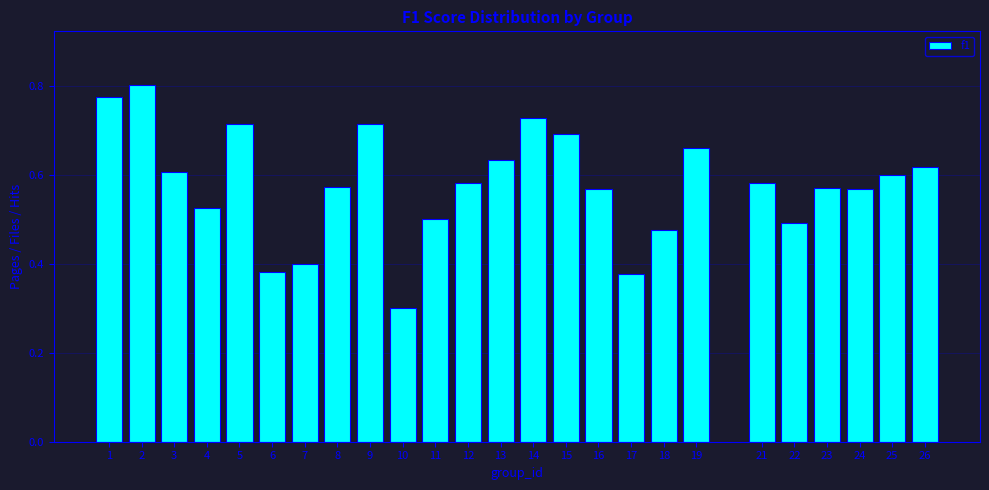

What is the sum of all values?

14.4